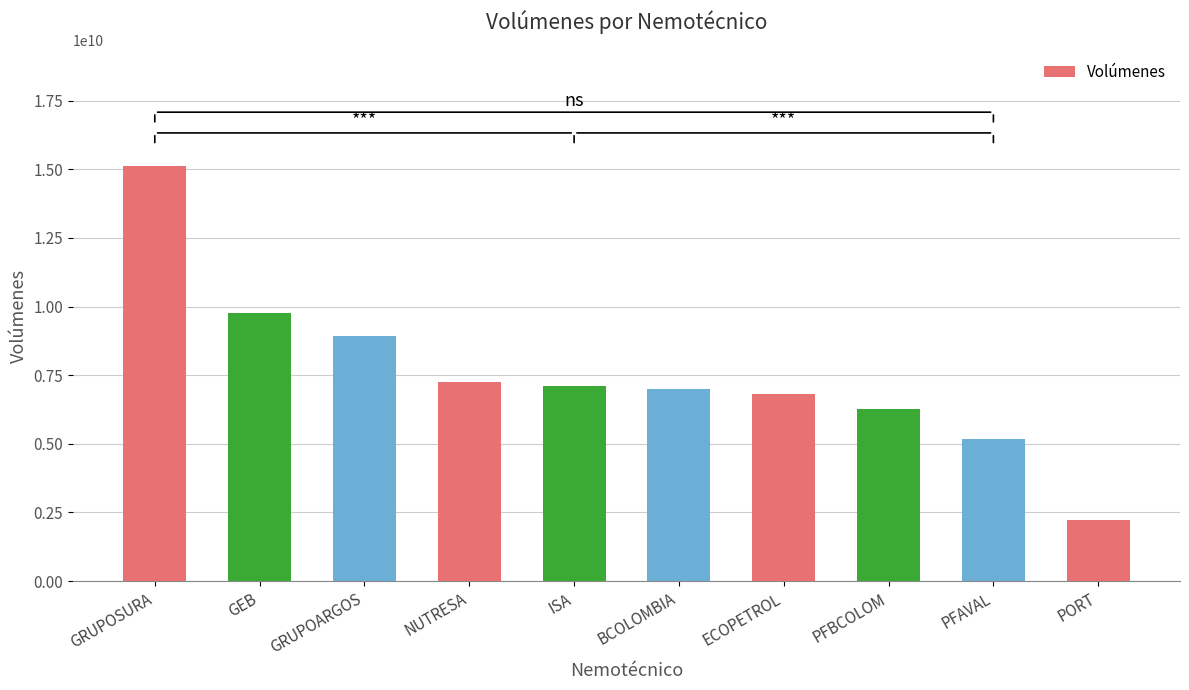

Where is the data nearest to the value 8674748505?

GRUPOARGOS